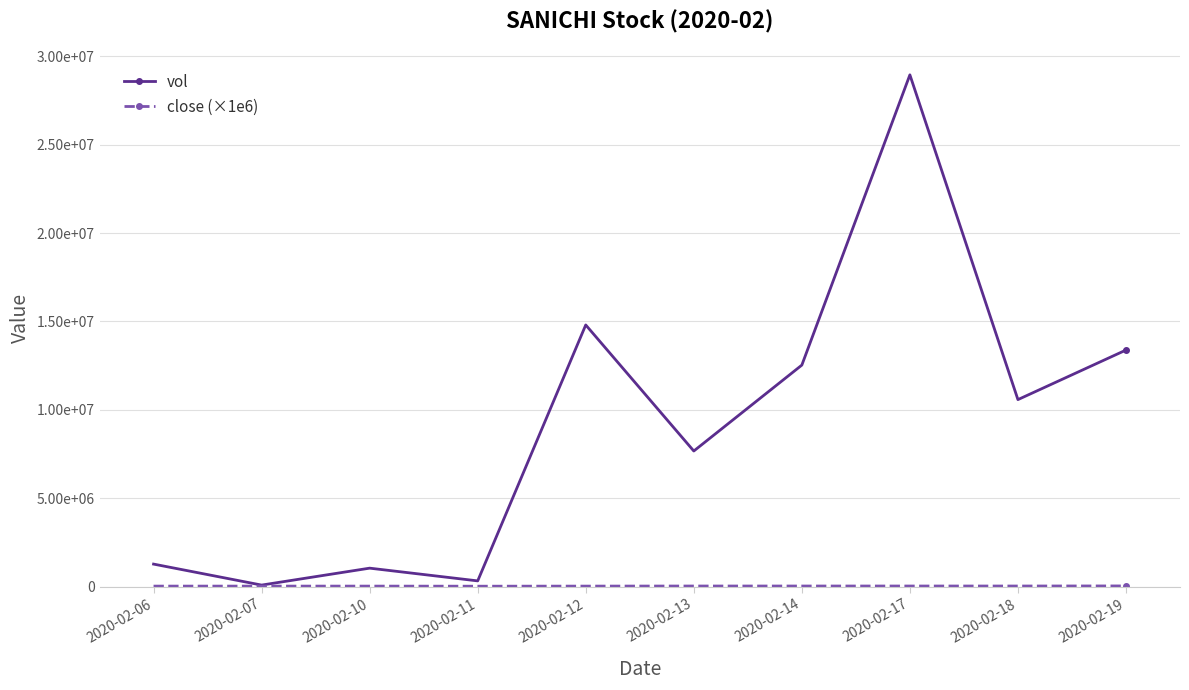

Is the value of close (×1e6) at 2020-02-06 greater than the value of vol at 2020-02-07?

No